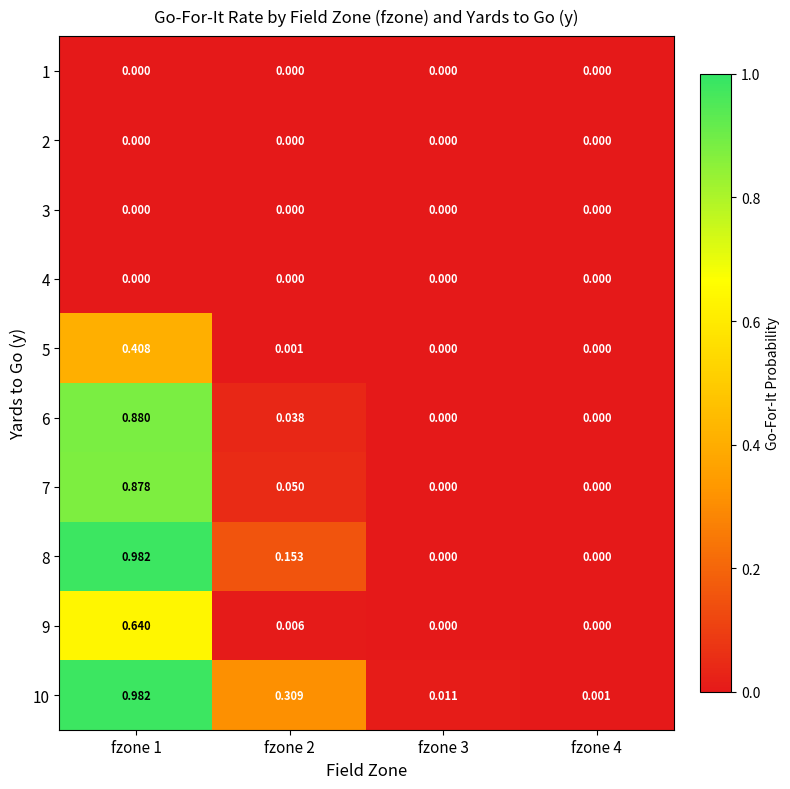

Is the value of 4 at fzone 1 greater than the value of 5 at fzone 1?

No